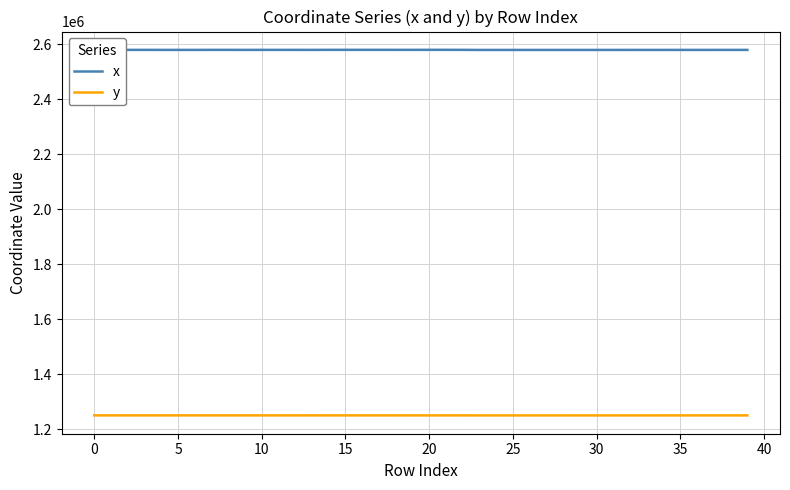

True or false: x and y cross at least once.

False